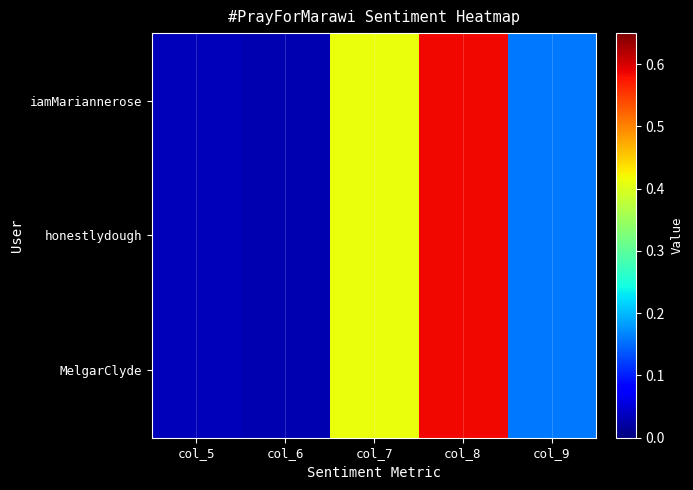

Which series has the largest total across all categories?

iamMariannerose